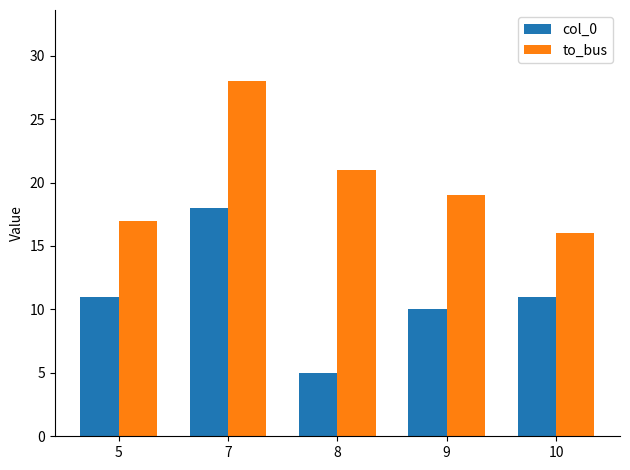

At which label does to_bus reach its minimum?

10